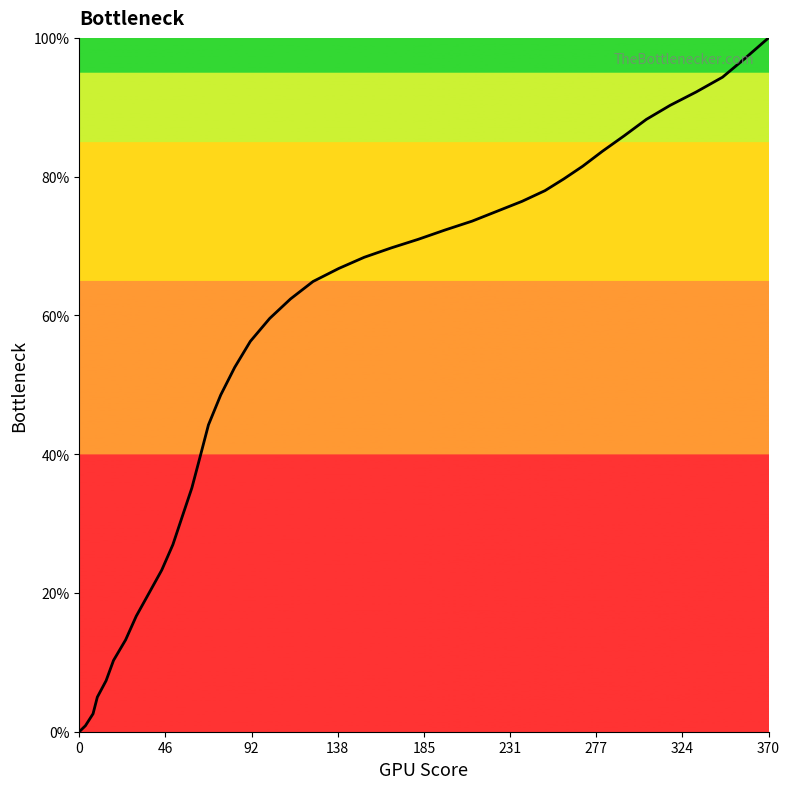

What is the average value?

54.1